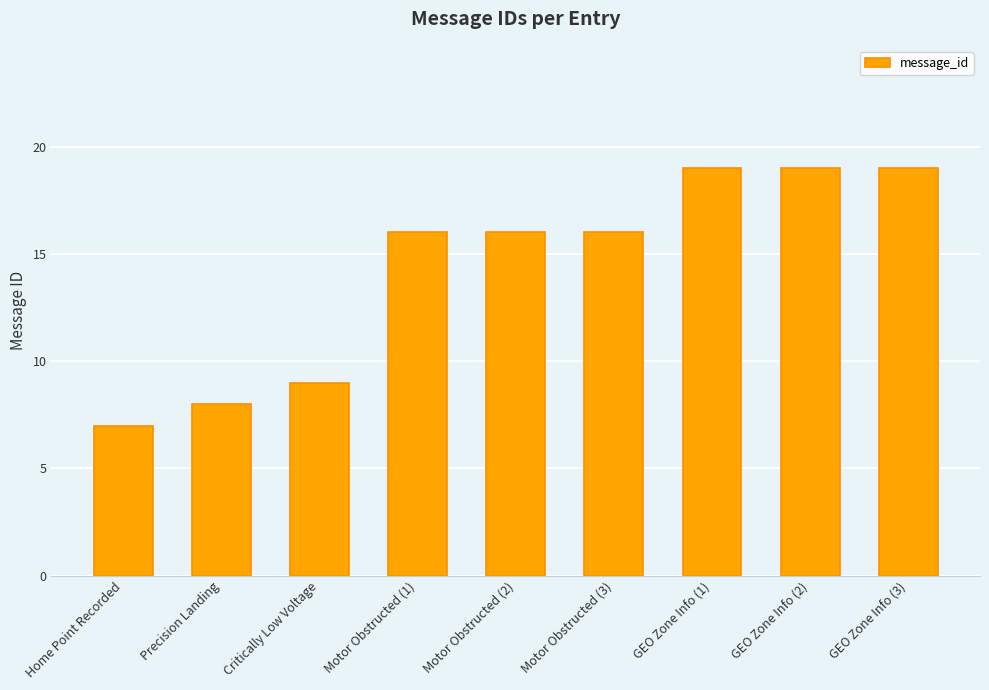

The chart shows a value of 9 at GEO Zone Info (3). True or false?

False